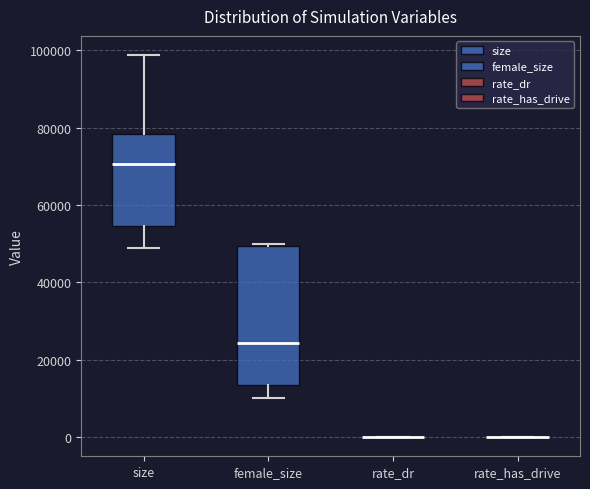

Reading left to right, transcribe this box plot: for each box, give where its median line is, the range the box spans, and where its two whiskers end, as read against the y-axis. The values are not printed on the chart, so give them approximately, as read against the axis.

size: median 70000, box 54000 to 78000, whiskers 48000 to 98000
female_size: median 24000, box 14000 to 50000, whiskers 10000 to 50000 (just above the box's upper edge)
rate_dr: box collapsed to a line at 0, whiskers 0 to 0
rate_has_drive: box collapsed to a line at 0, whiskers 0 to 0